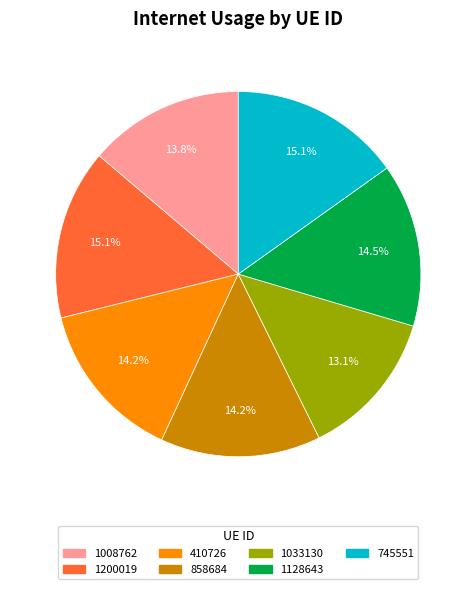

What is the smallest slice in the pie chart?

1033130